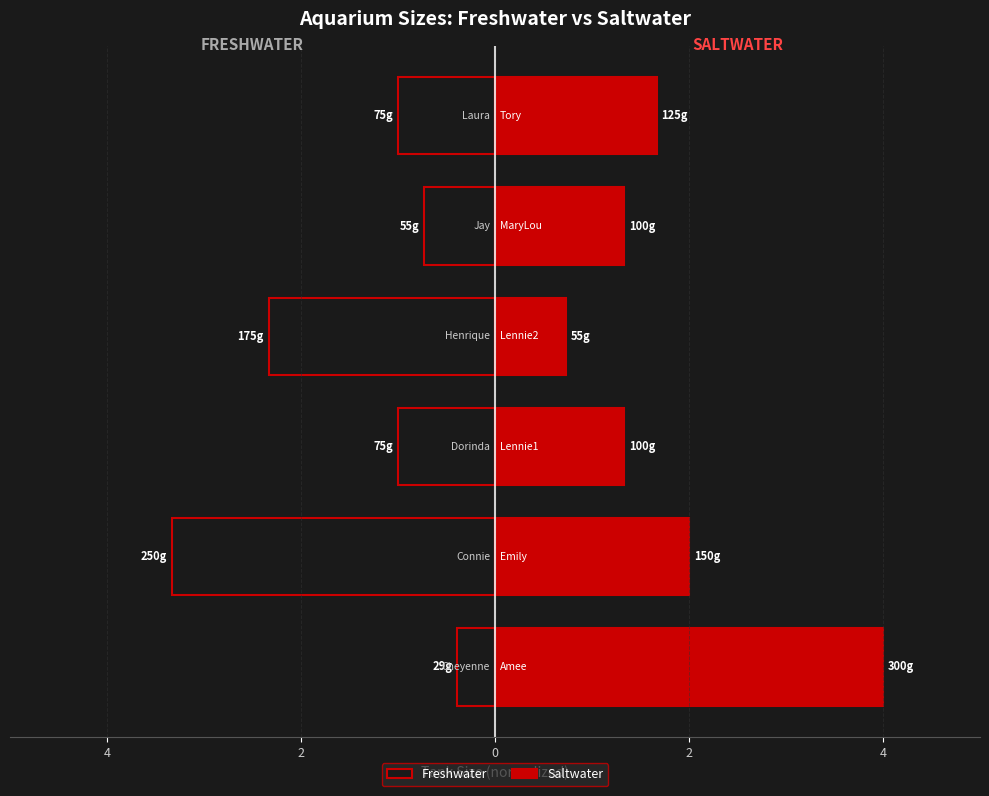

How many groups of bars are there?

6